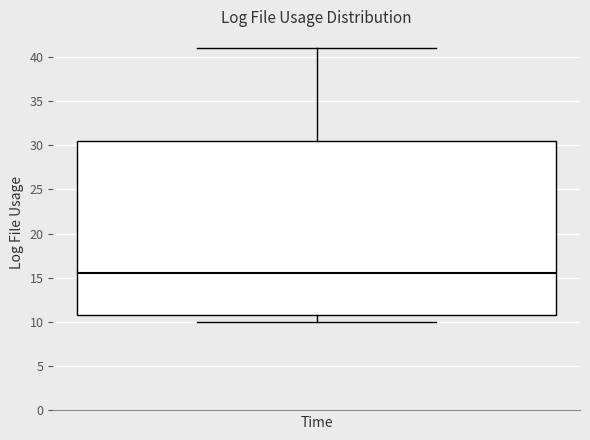

Read this box plot against the y-axis: the position of the median line, the range covered by the box, and the ends of both whiskers. The values are not printed on the chart, so give them approximately, as read against the axis.

median 15.5, box 11.0 to 30.5, whiskers 10.0 to 41.0